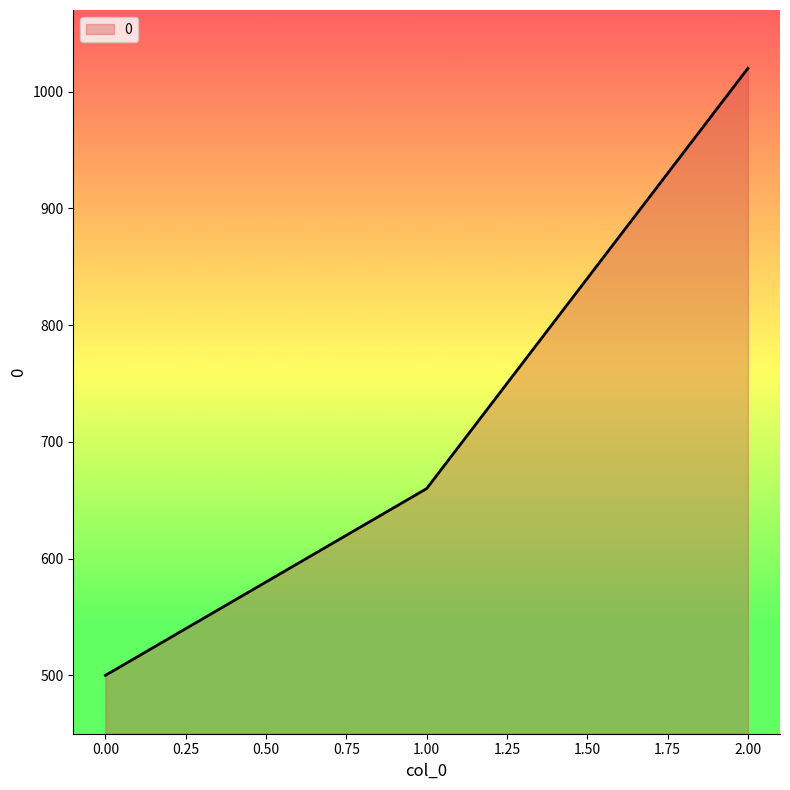

What is the greatest value displayed?

1020